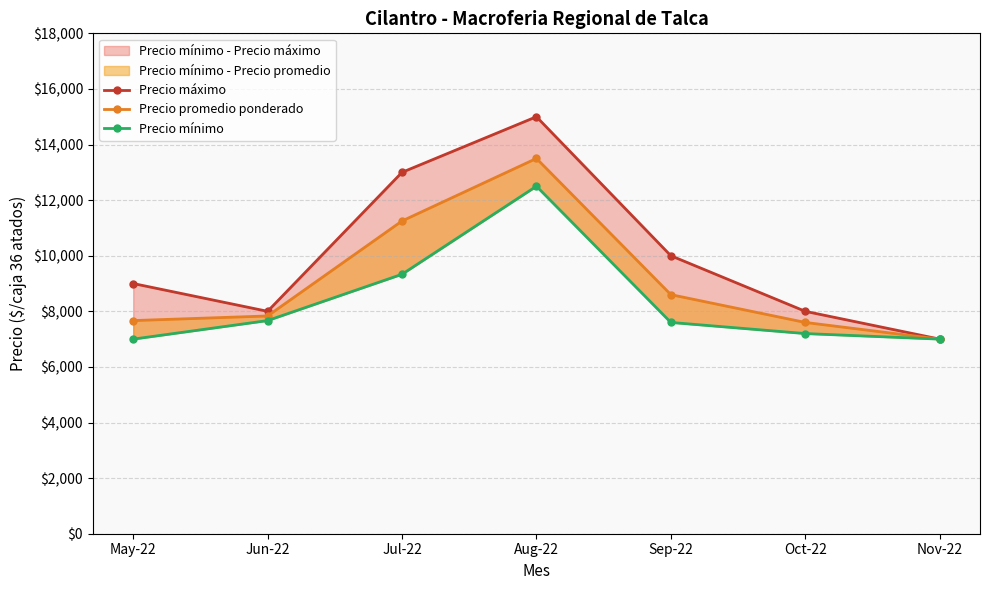

What is the spread (max minus min) of values at Jul-22?

3667